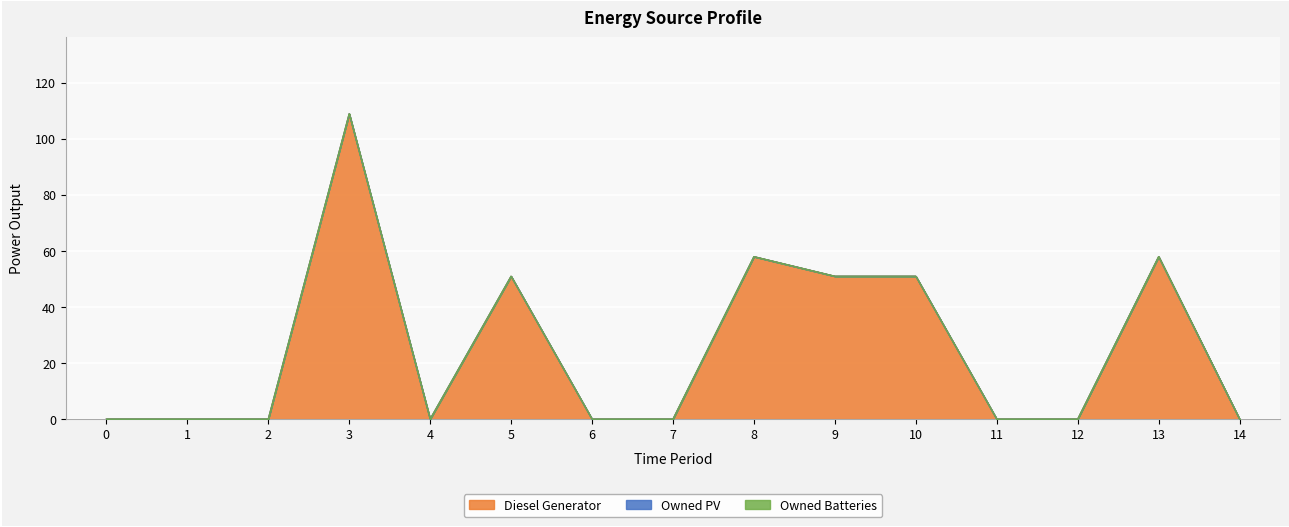

Reading left to right, what are all the values shown in this chart?

Diesel Generator: 0=0	1=0	2=0	3=109	4=0	5=51	6=0	7=0	8=58	9=51	10=51	11=0	12=0	13=58	14=0
Owned PV: 0=0	1=0	2=0	3=0	4=0	5=0	6=0	7=0	8=0	9=0	10=0	11=0	12=0	13=0	14=0
Owned Batteries: 0=0	1=0	2=0	3=0	4=0	5=0	6=0	7=0	8=0	9=0	10=0	11=0	12=0	13=0	14=0